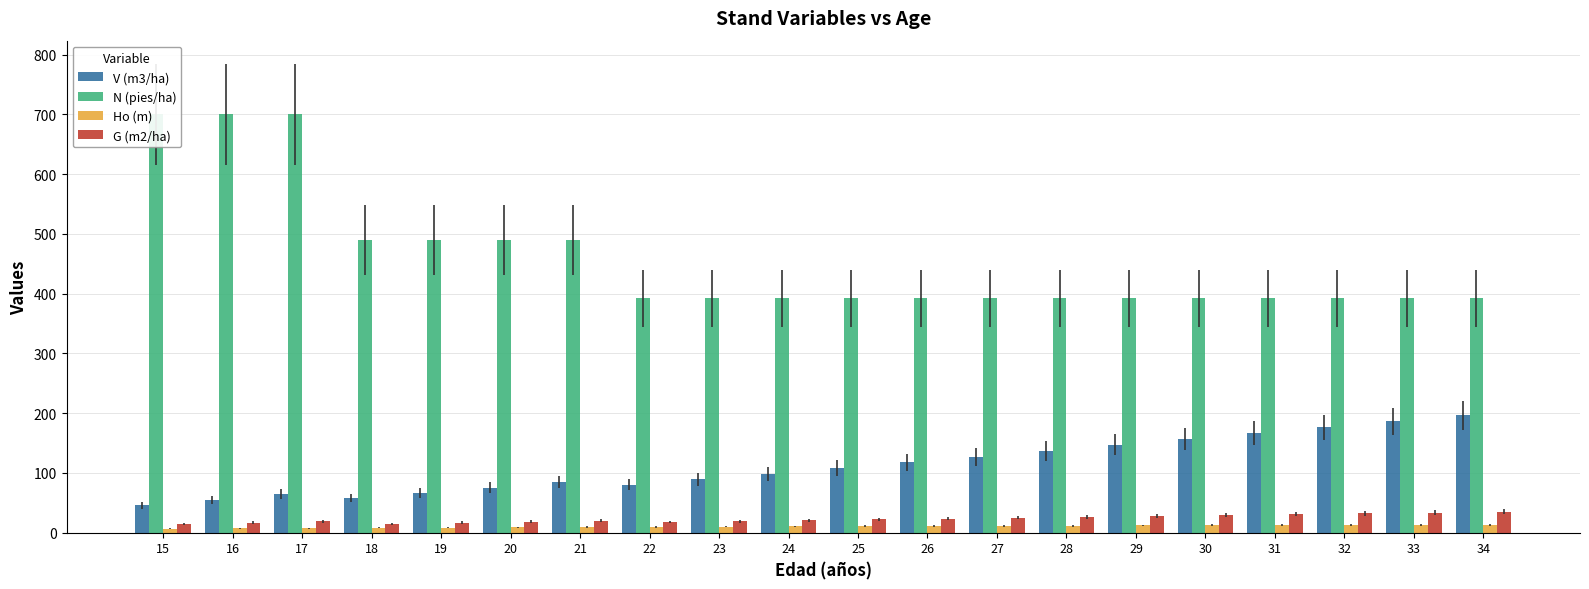

Between 30 and 20, which is larger?

30